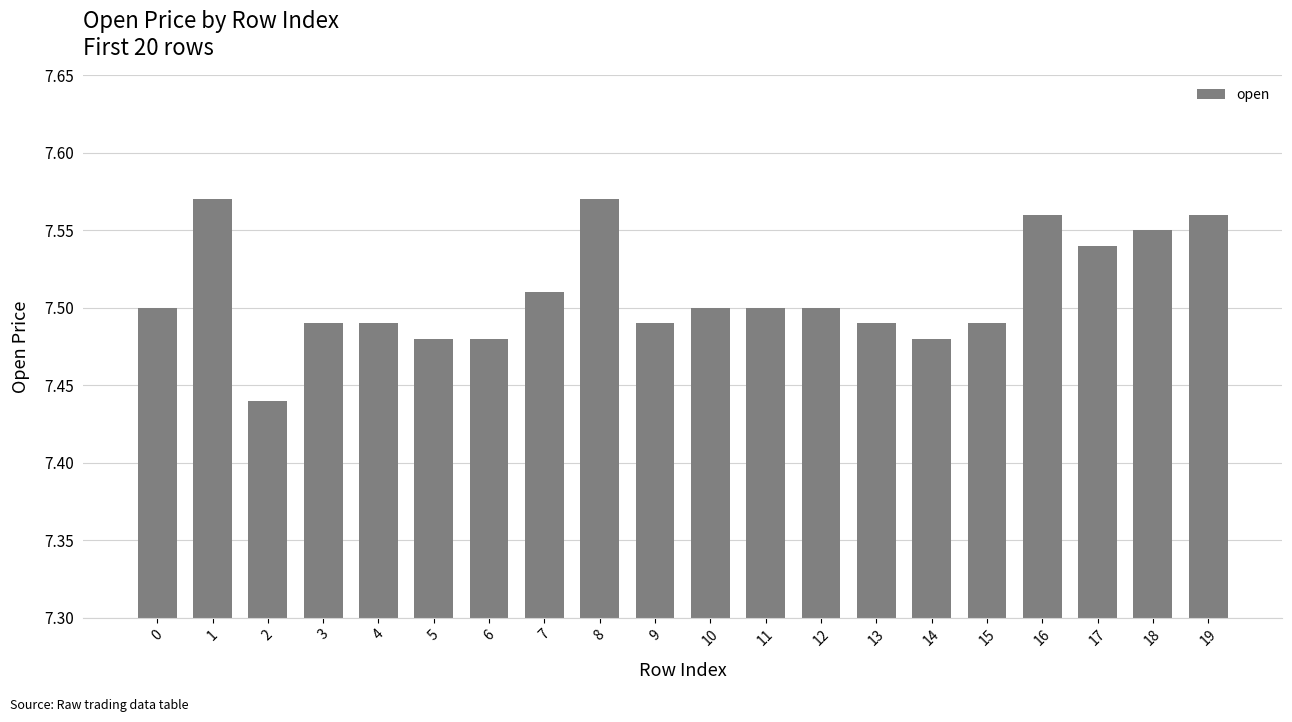

What is the ratio of the value at 2 to the value at 15?

1.0